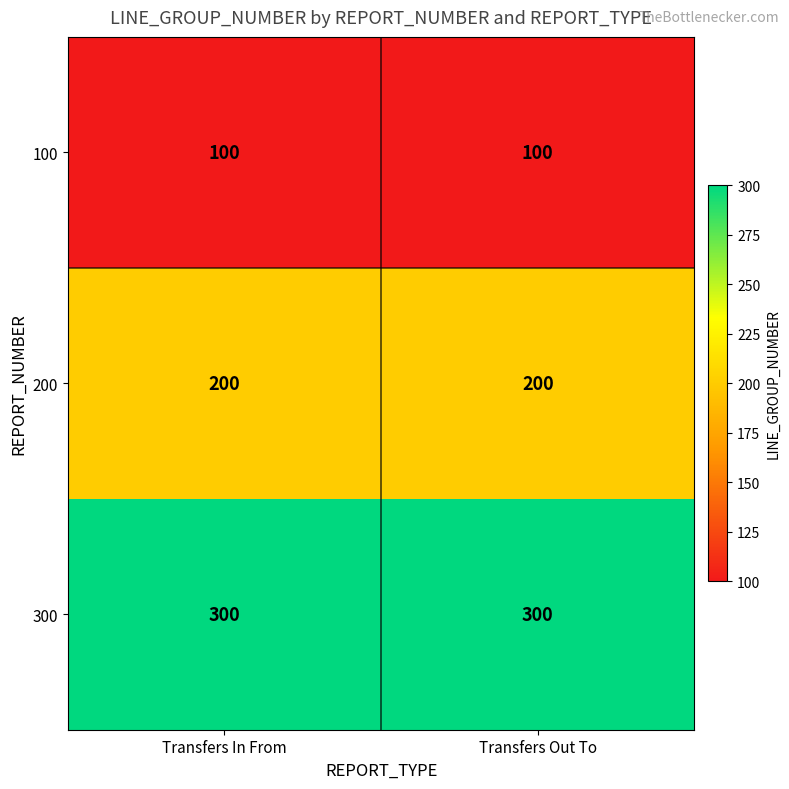

What is the approximate value of 300 at Transfers Out To?

300